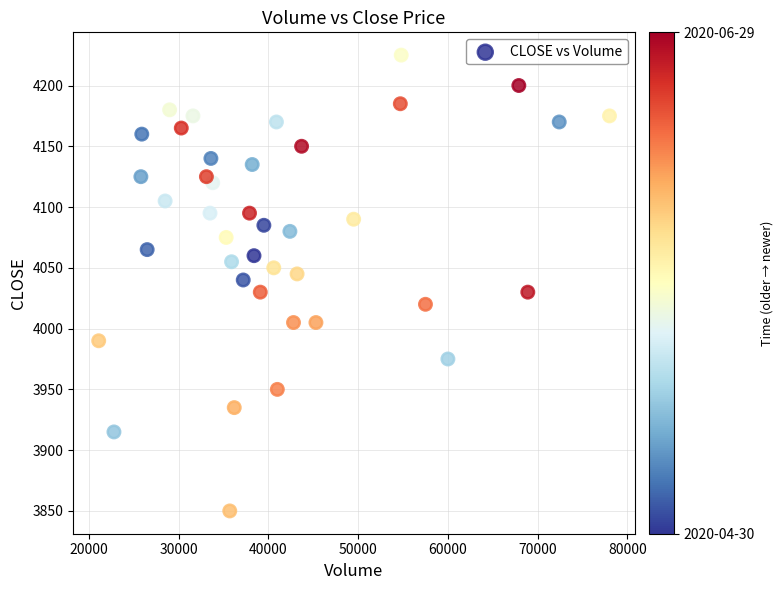

What is the range of Y values (max minus min)?

375